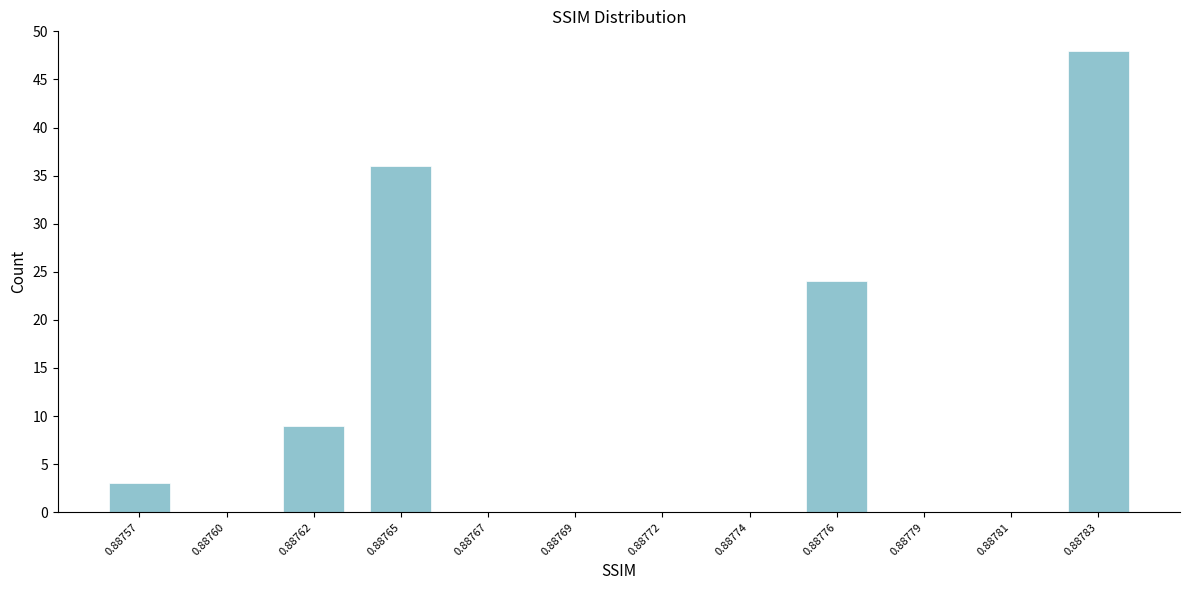

Reading left to right, list all the values displayed in this chart.

0.88757=3	0.88760=0	0.88762=9	0.88765=36	0.88767=0	0.88769=0	0.88772=0	0.88774=0	0.88776=24	0.88779=0	0.88781=0	0.88783=48